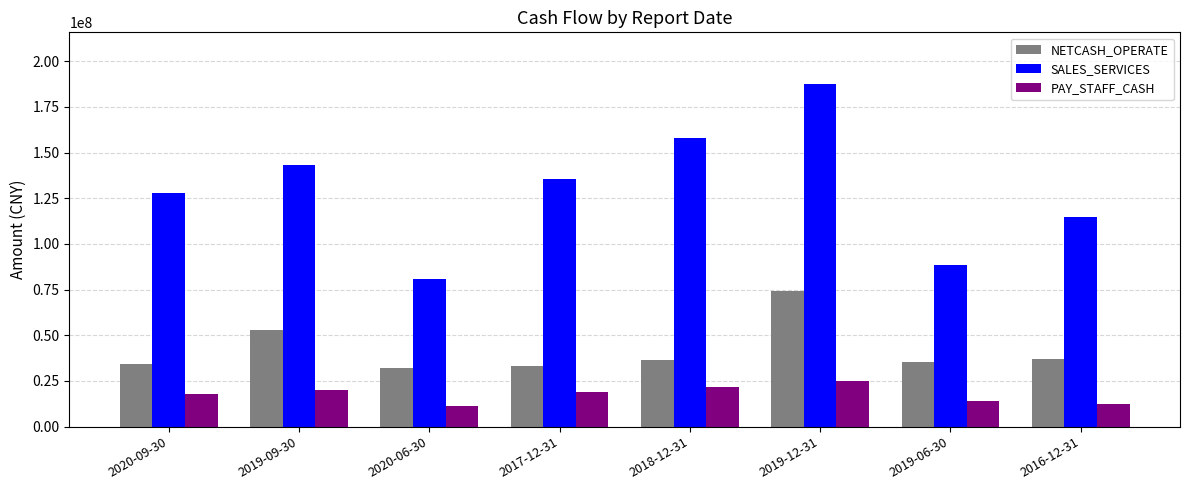

Which series has the largest range (max minus min)?

SALES_SERVICES